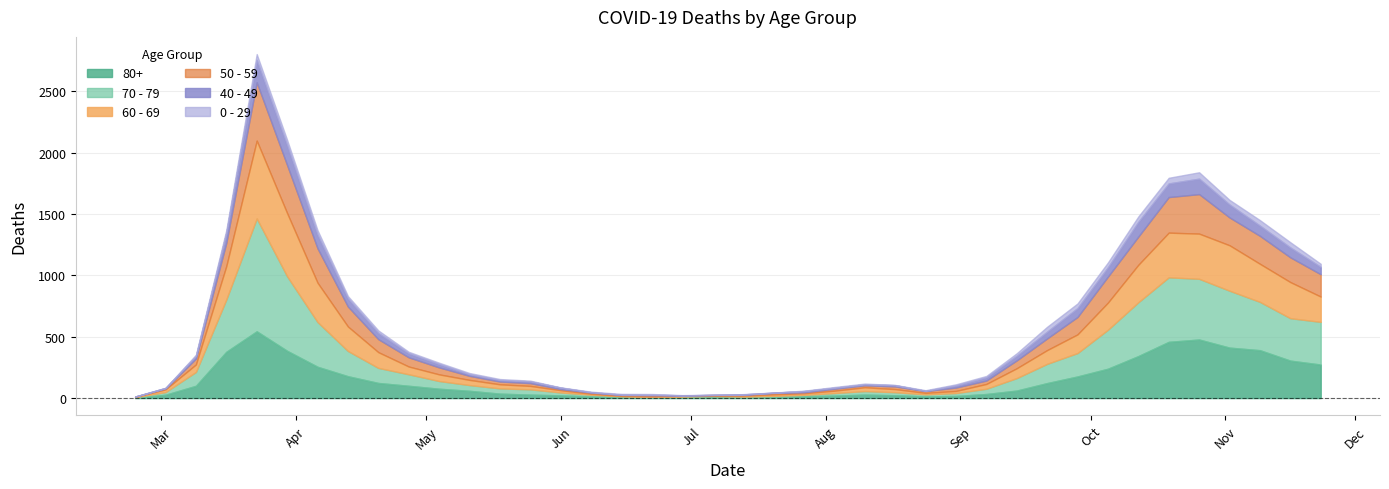

What is the difference between the maximum and minimum values in the 70 - 79 series?

916